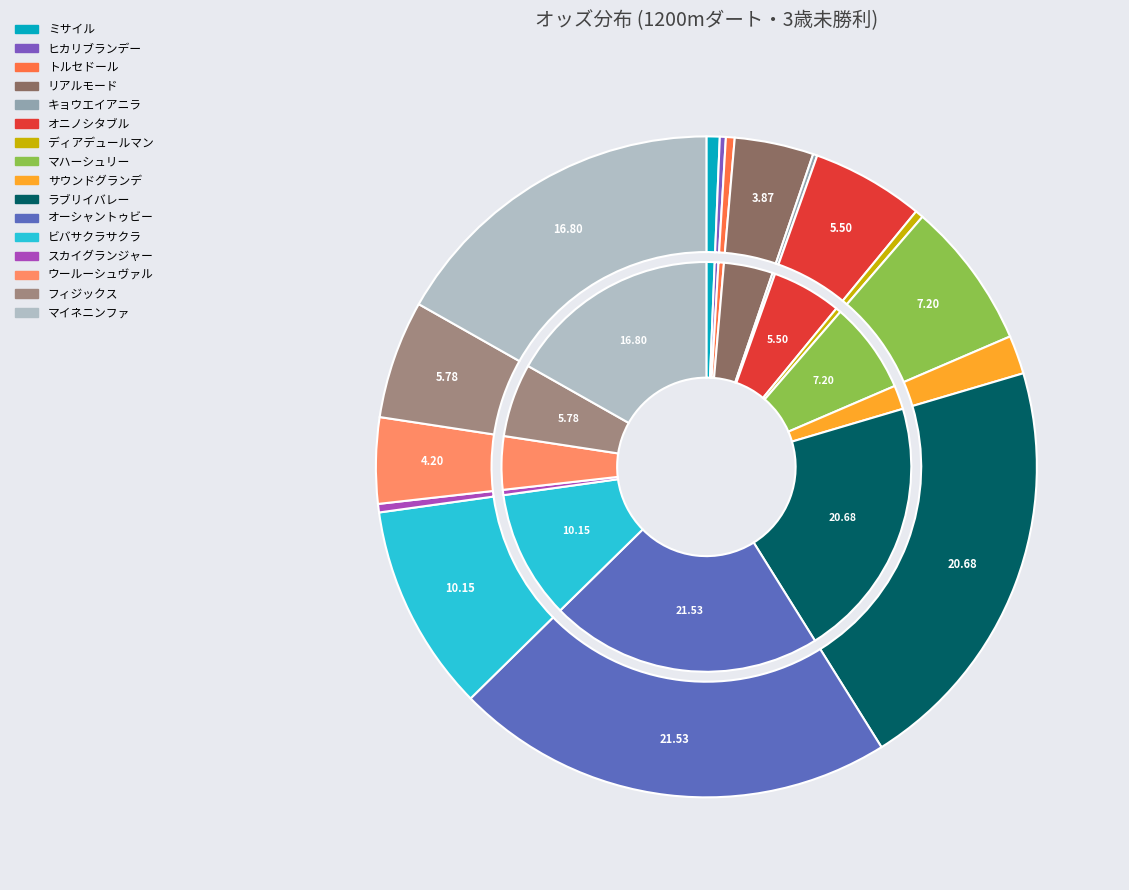

How many slices are in this pie chart?

16